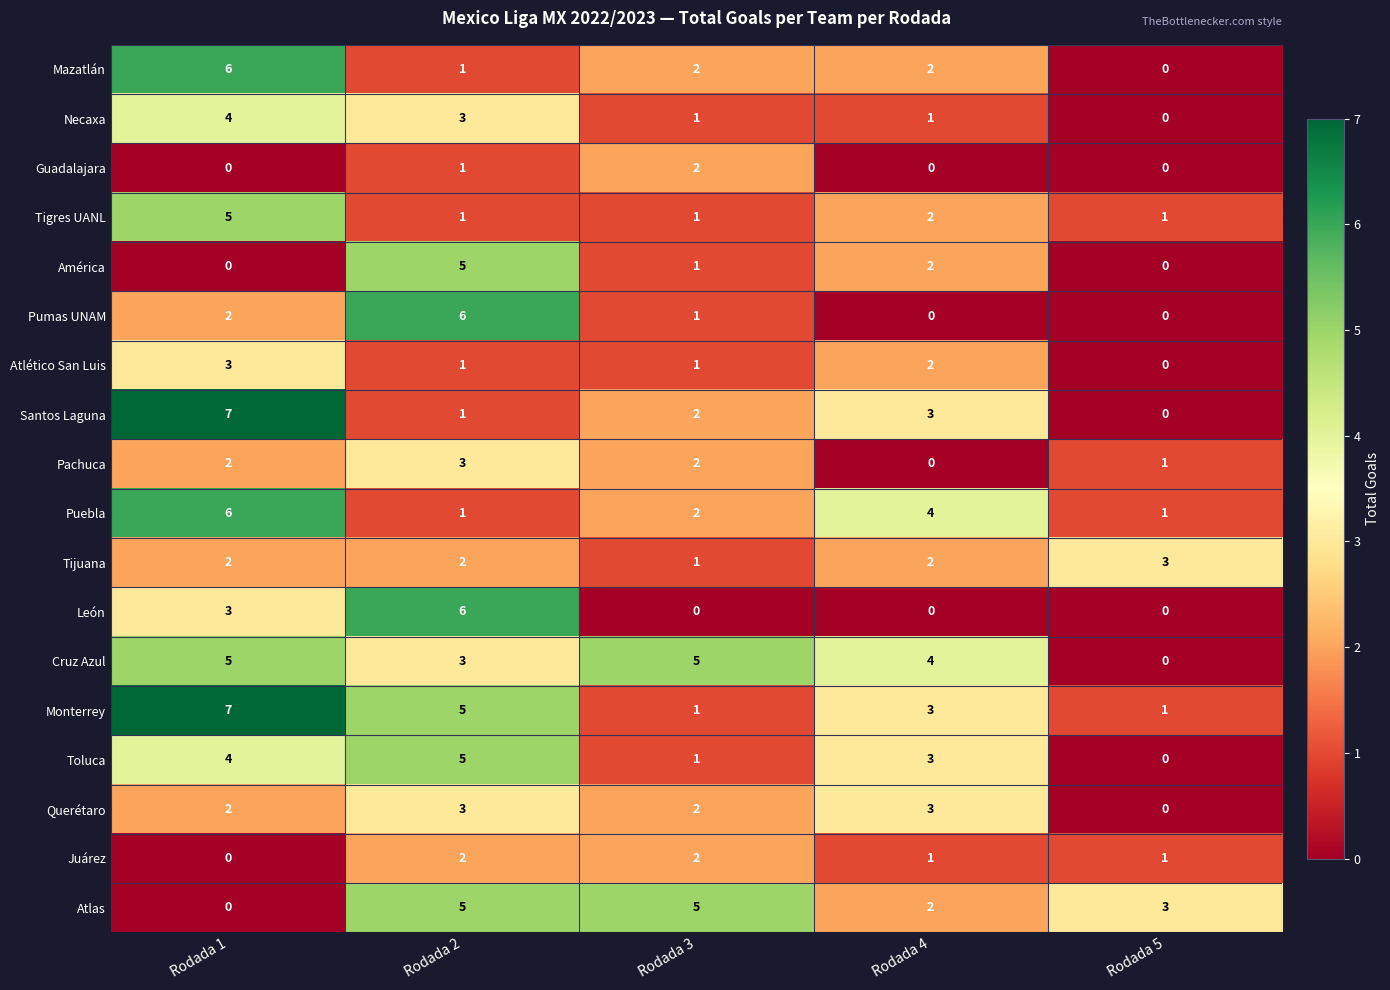

What is the sum of all Pumas UNAM values?

9